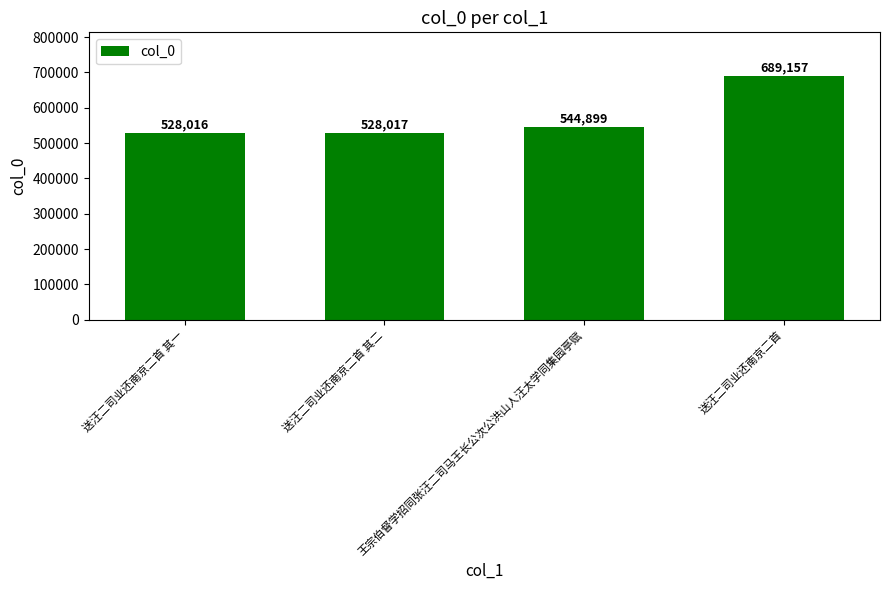

What is the difference between the maximum and minimum values?

161141